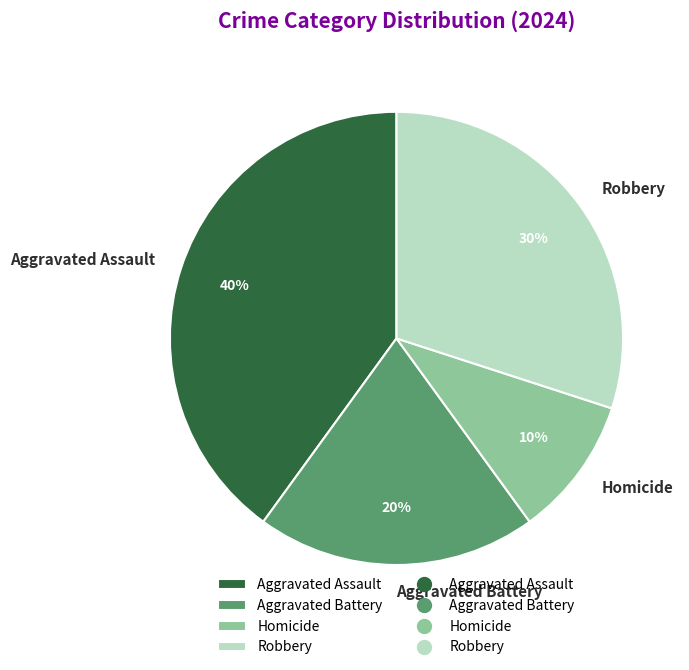

What percentage is the Robbery slice, to the nearest percent?

30%